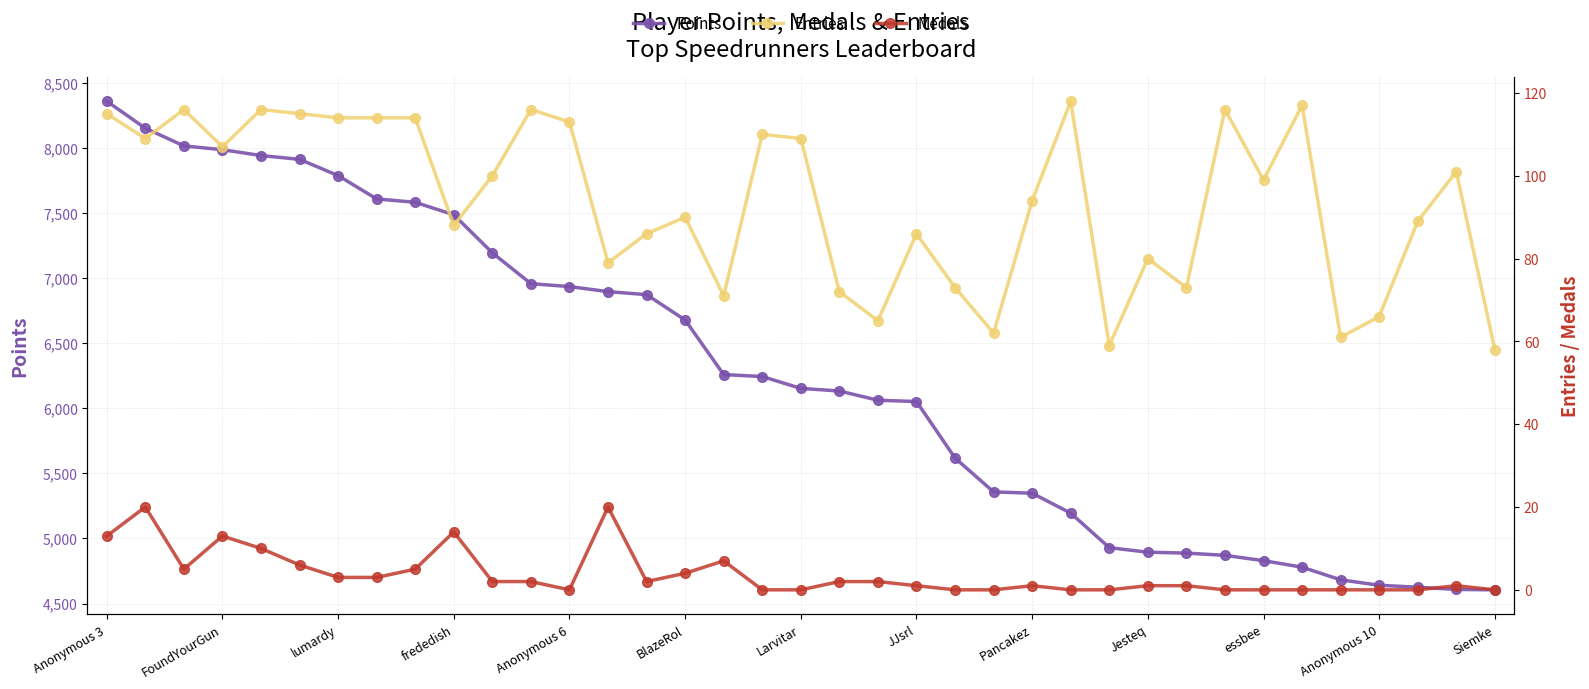

Is it true that Points equals 6152 at Larvitar?

True